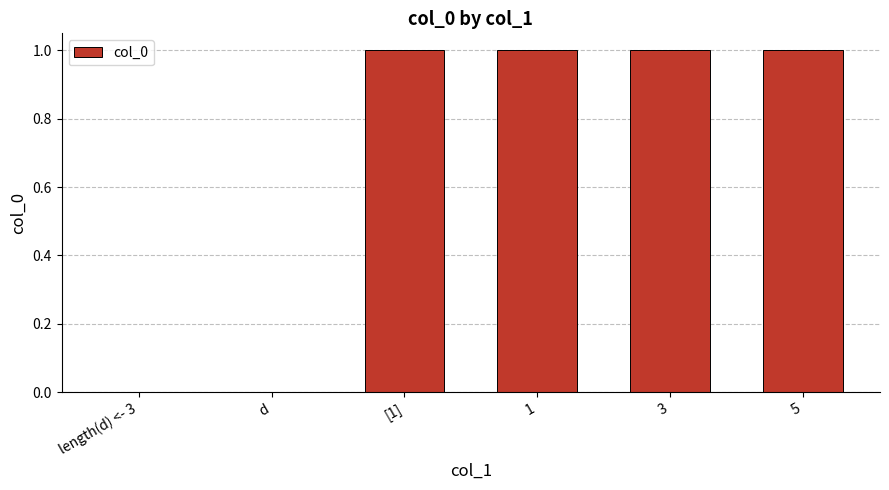

What is the change in value from d to [1]?

+1